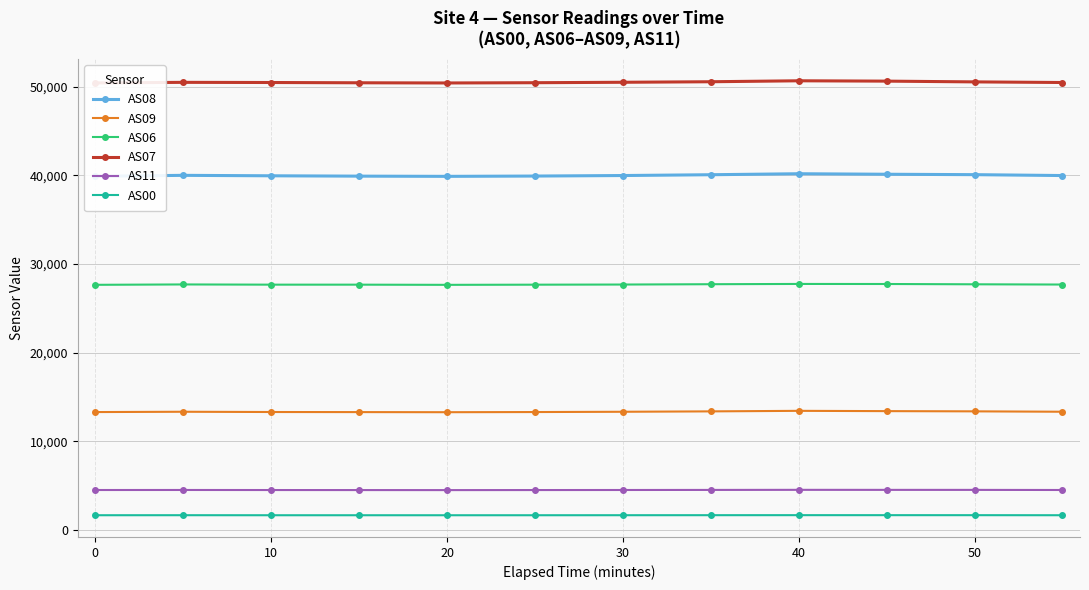

What is the value of the AS09 point at the 12th from the left?

13335